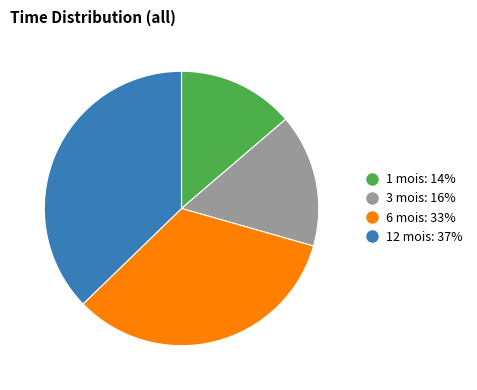

Is it true that 3 mois is 1% of the pie?

False